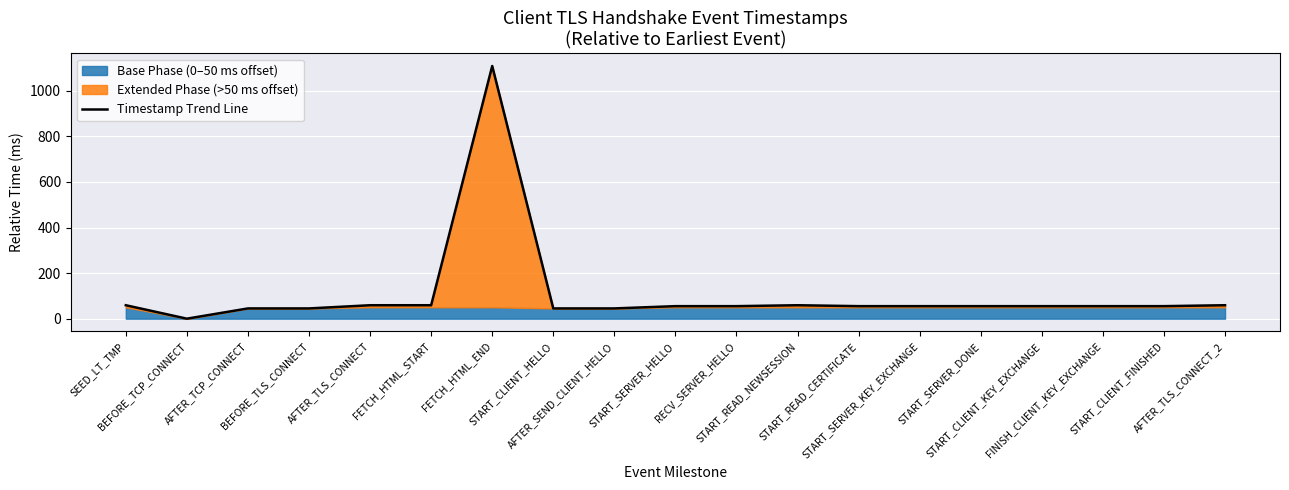

Reading left to right, list all the values displayed in this chart.

SEED_LT_TMP=59	BEFORE_TCP_CONNECT=0	AFTER_TCP_CONNECT=45	BEFORE_TLS_CONNECT=45	AFTER_TLS_CONNECT=59	FETCH_HTML_START=59	FETCH_HTML_END=1109	START_CLIENT_HELLO=45	AFTER_SEND_CLIENT_HELLO=45	START_SERVER_HELLO=55	RECV_SERVER_HELLO=55	START_READ_NEWSESSION=59	START_READ_CERTIFICATE=55	START_SERVER_KEY_EXCHANGE=55	START_SERVER_DONE=55	START_CLIENT_KEY_EXCHANGE=55	FINISH_CLIENT_KEY_EXCHANGE=55	START_CLIENT_FINISHED=55	AFTER_TLS_CONNECT_2=59